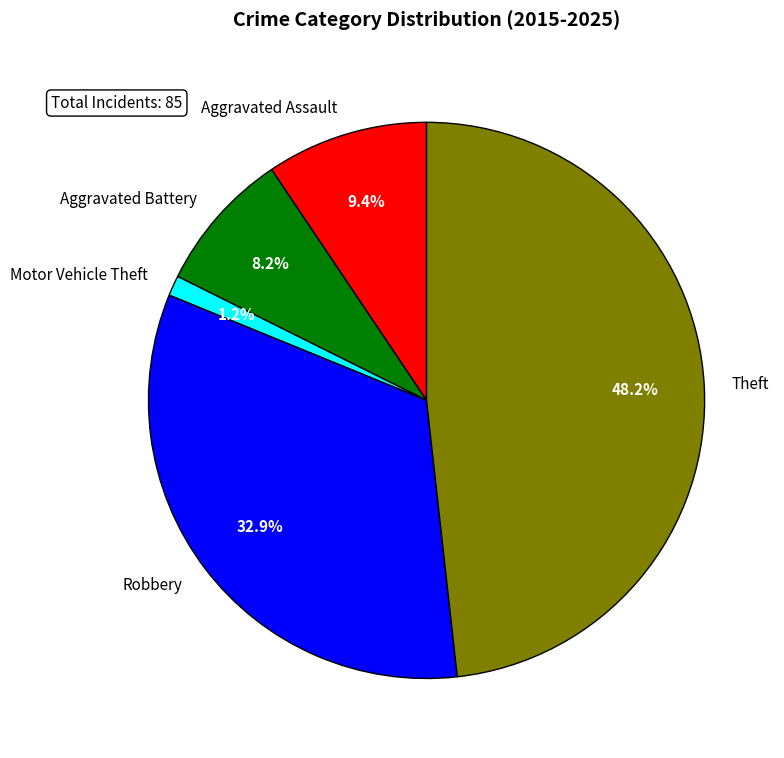

How many slices are in this pie chart?

5